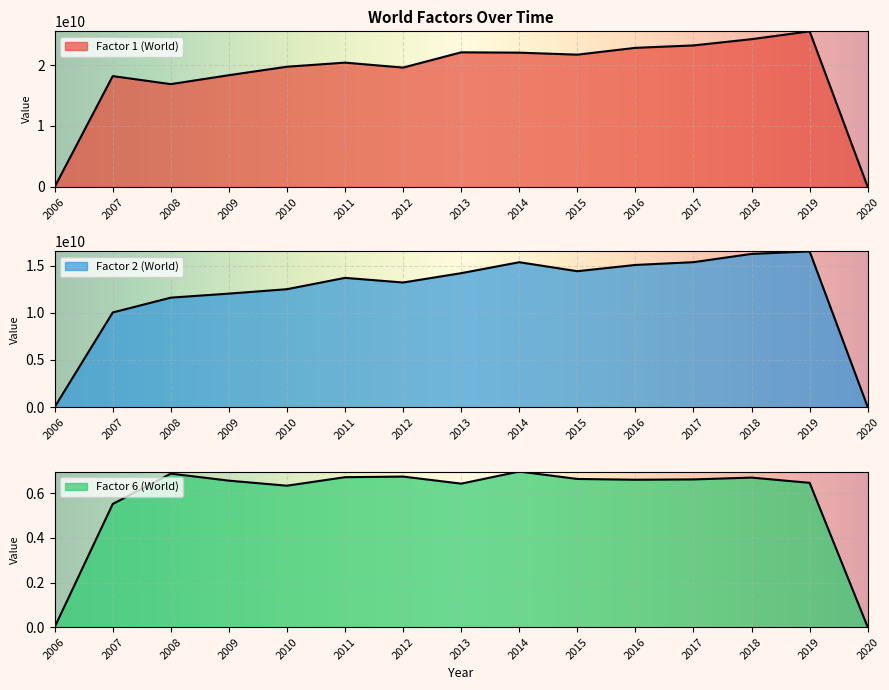

True or false: Factor 6 (World) has a value of 0.5 at 2006.

False